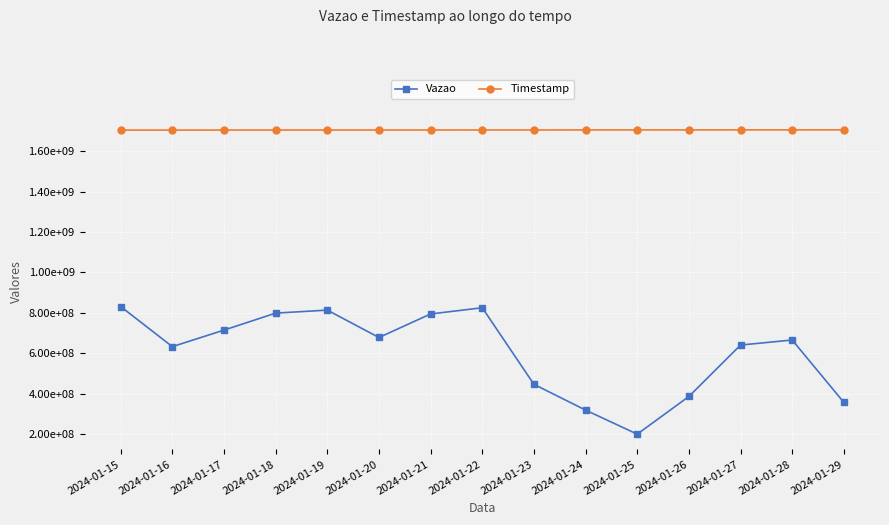

What is the lowest value of the Vazao series?

198732173.0